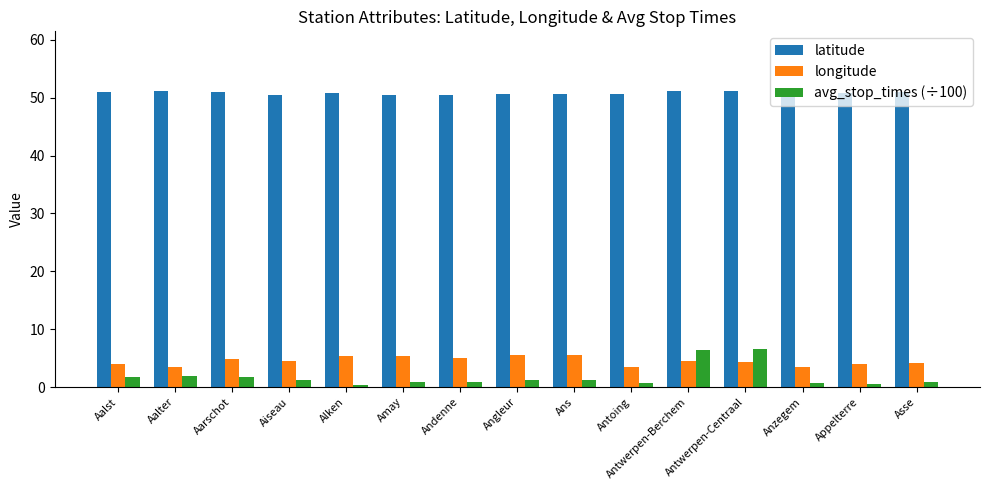

Is it true that avg_stop_times (÷100) equals 3.2 at Antwerpen-Centraal?

False